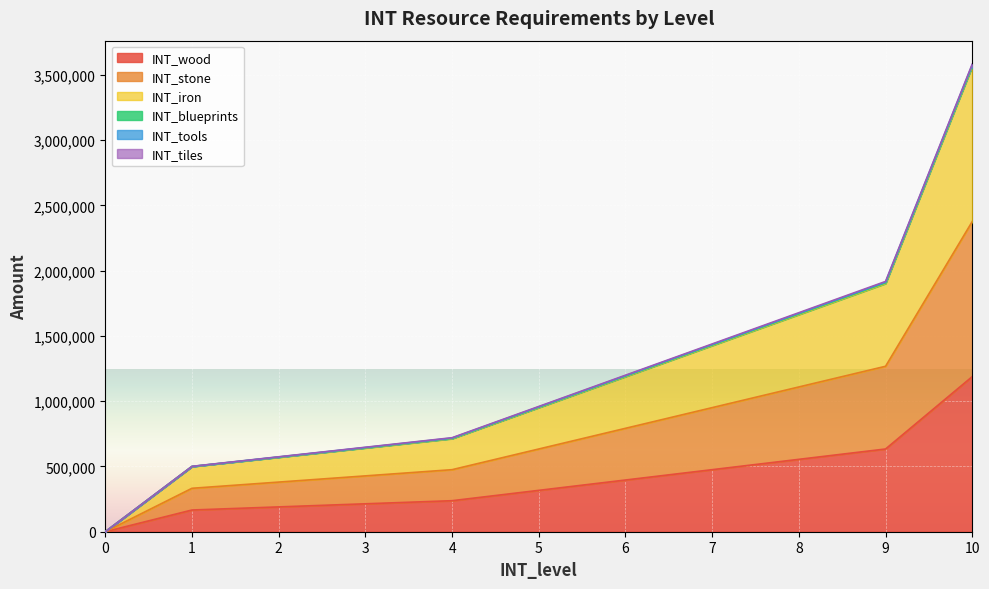

How many positive values does the INT_stone series have?

10